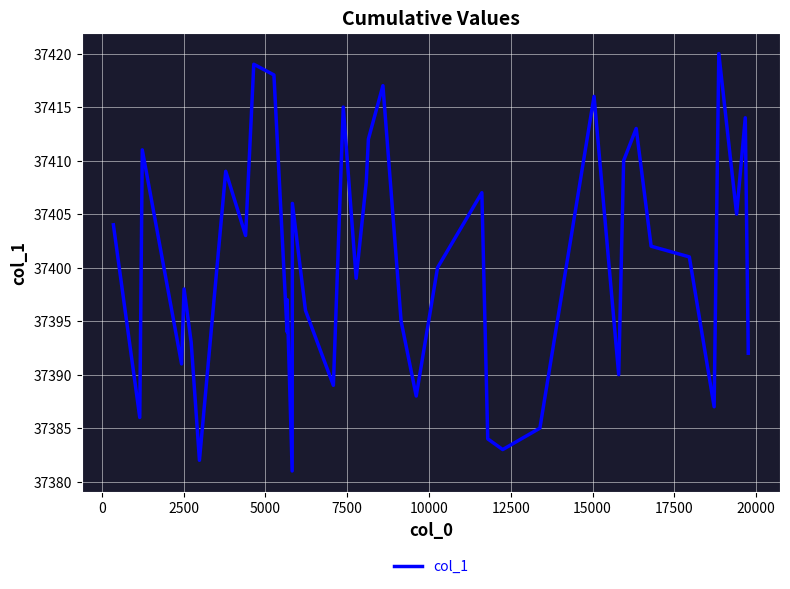

What is the difference between the maximum and minimum values?

39